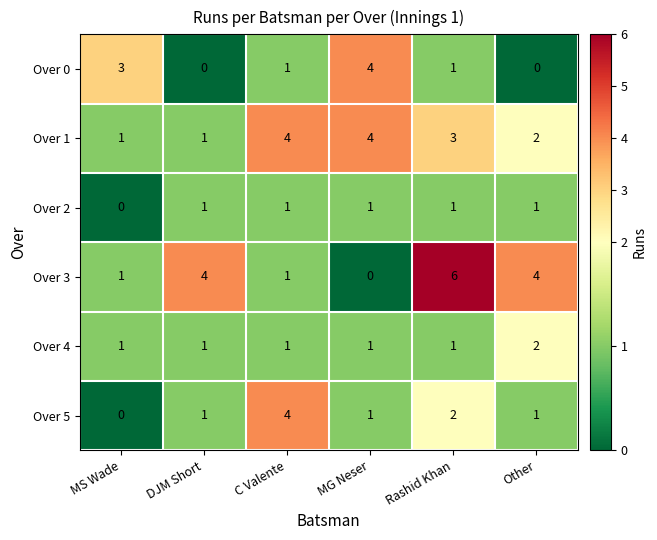

What is the difference between the highest and lowest values at Rashid Khan?

5